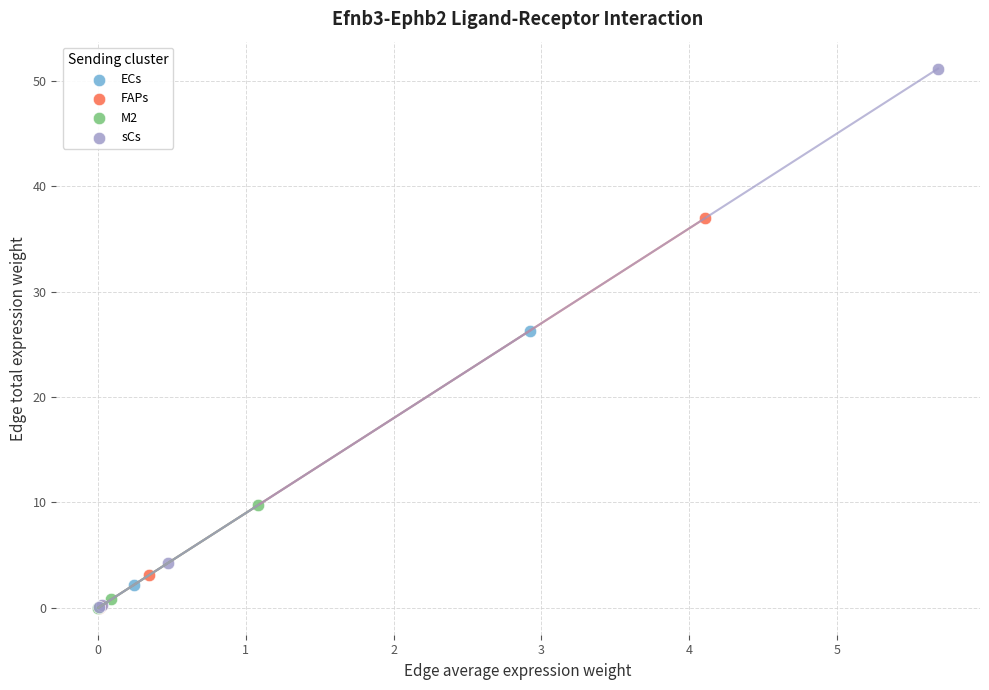

Which series contains the highest Y value?

sCs